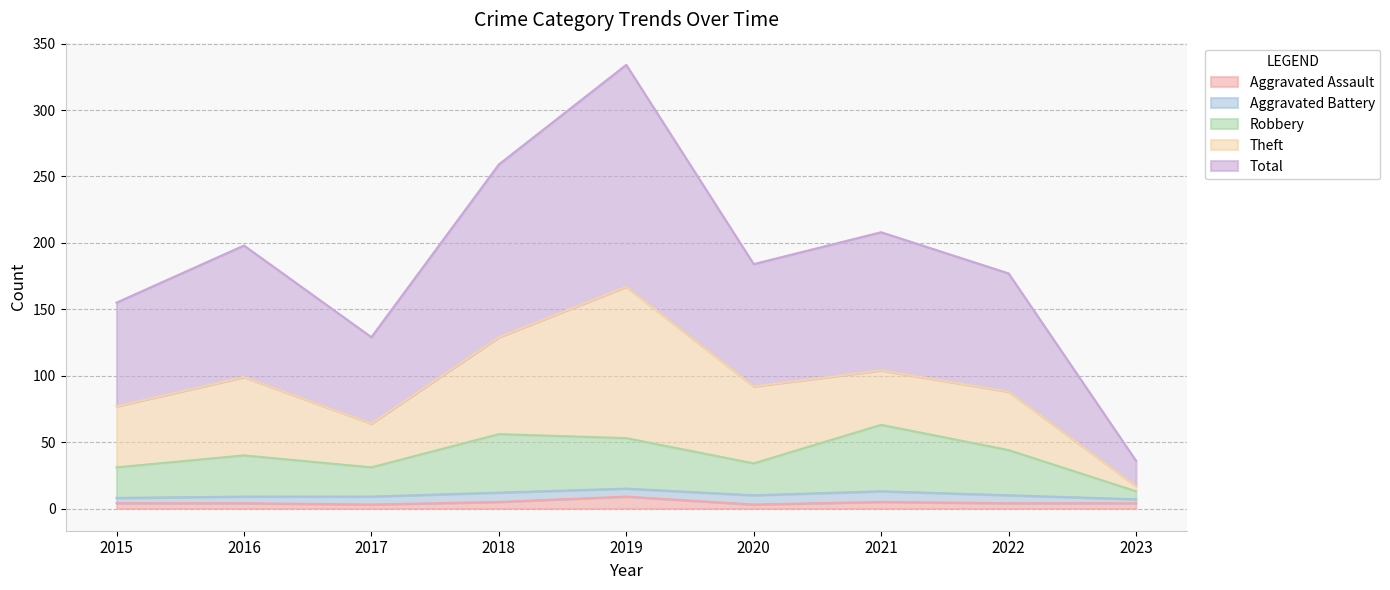

Which series changed the most between 2018 and 2019?

Total